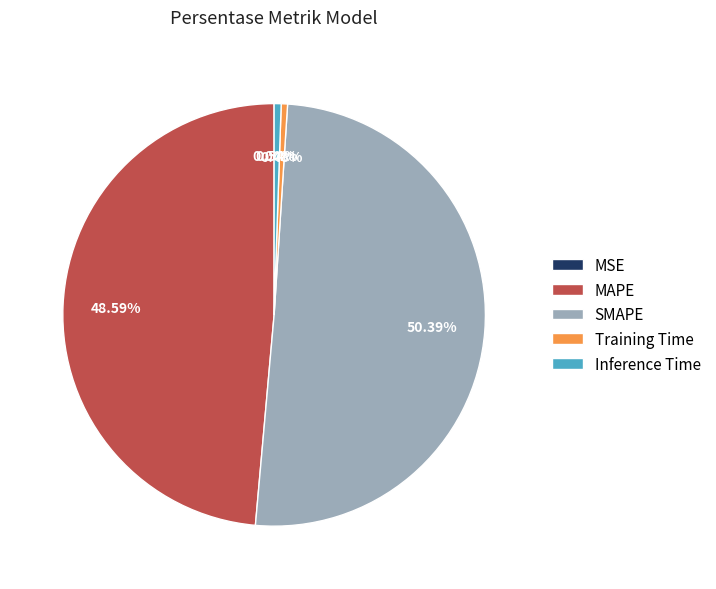

What is the change in value from MSE to Training Time?

+0.1